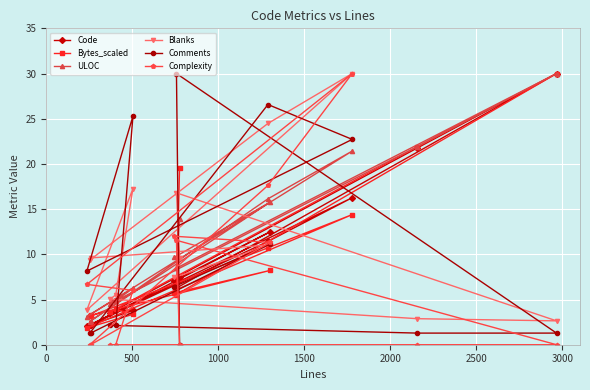

What is the maximum value for Bytes_scaled?

30.0